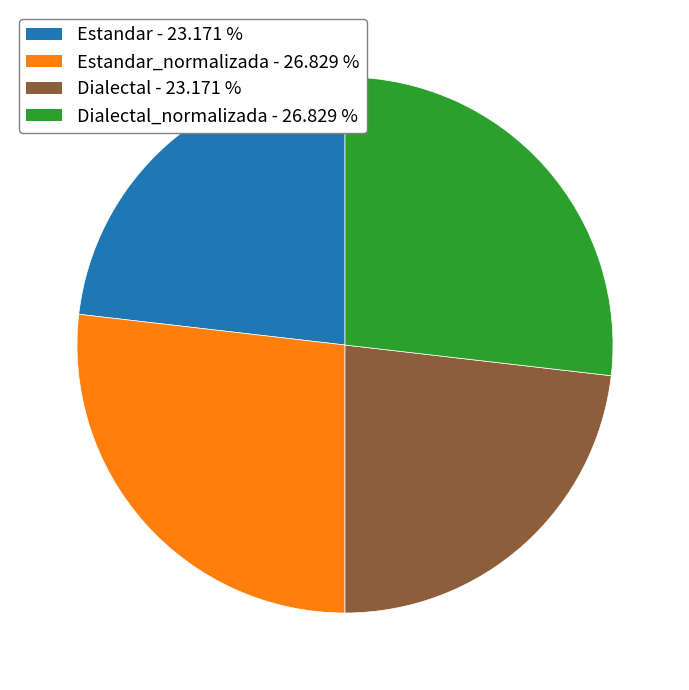

Count the number of slices in the pie.

4